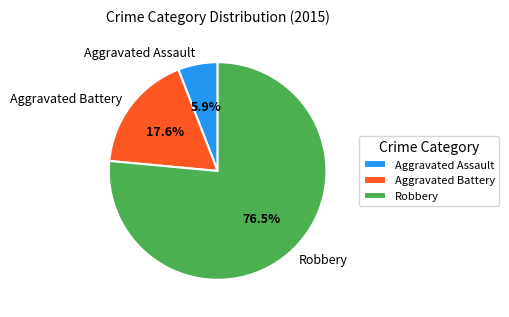

How many slices are in this pie chart?

3